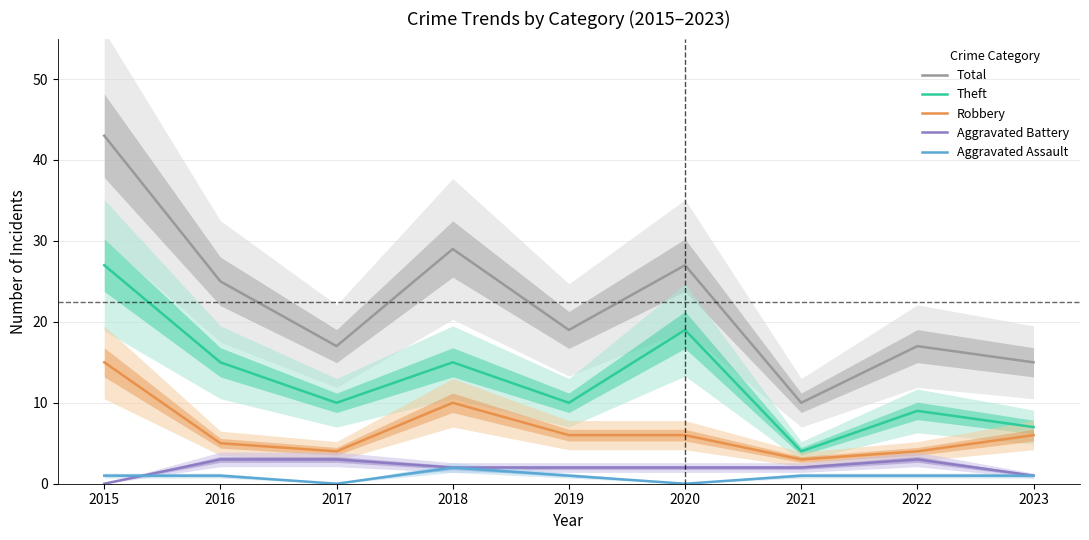

Which category has the lowest value across all series?

2015